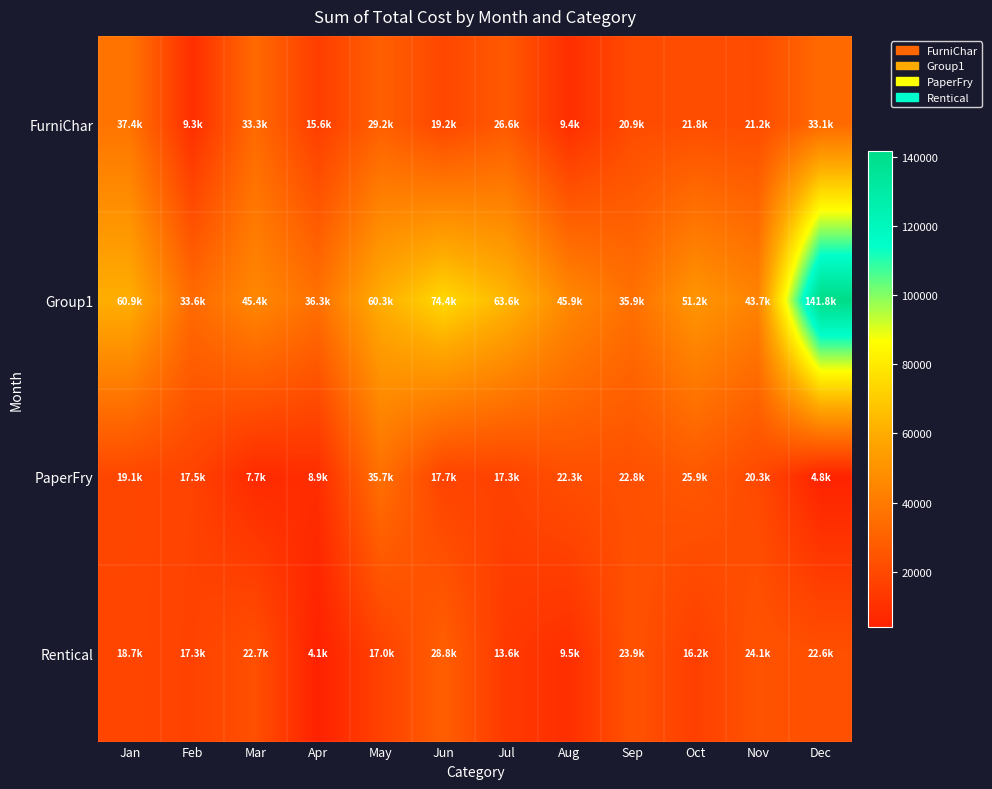

What is the total value across all series at Nov?

109278.5